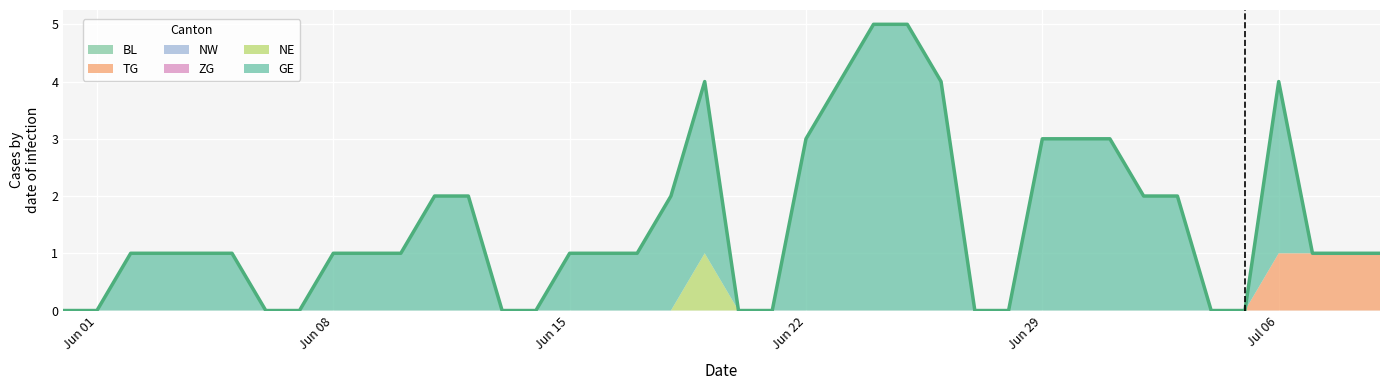

What are all the series names shown in the legend?

BL, TG, NW, ZG, NE, GE